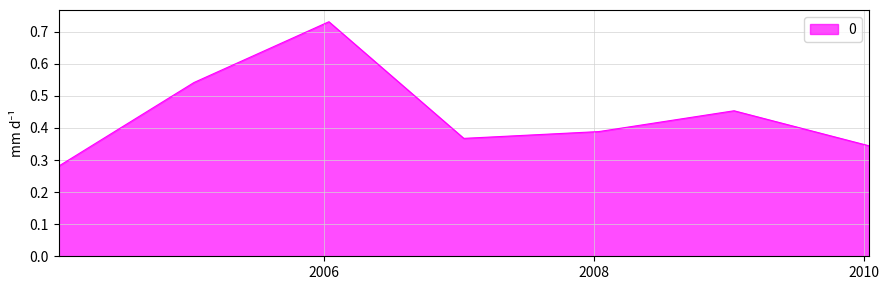

What is the sum of all values?

3.1